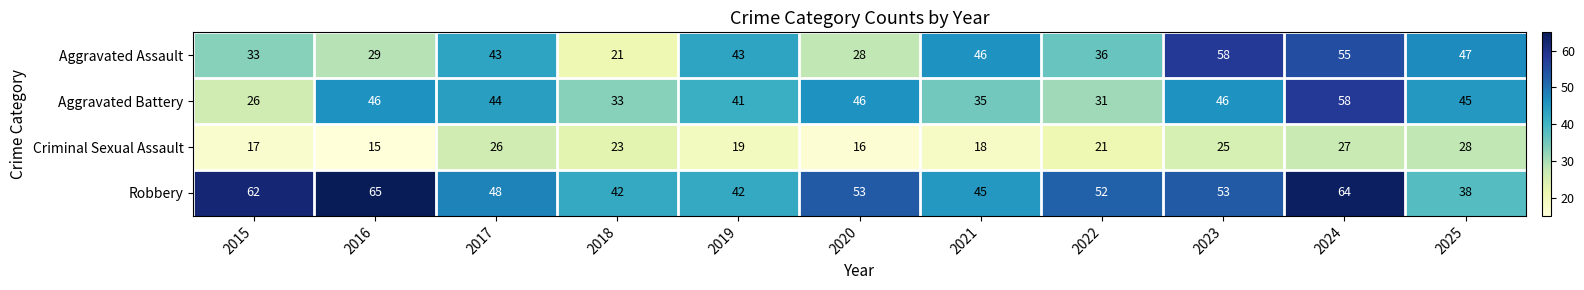

Read the Robbery value at 2016.

65